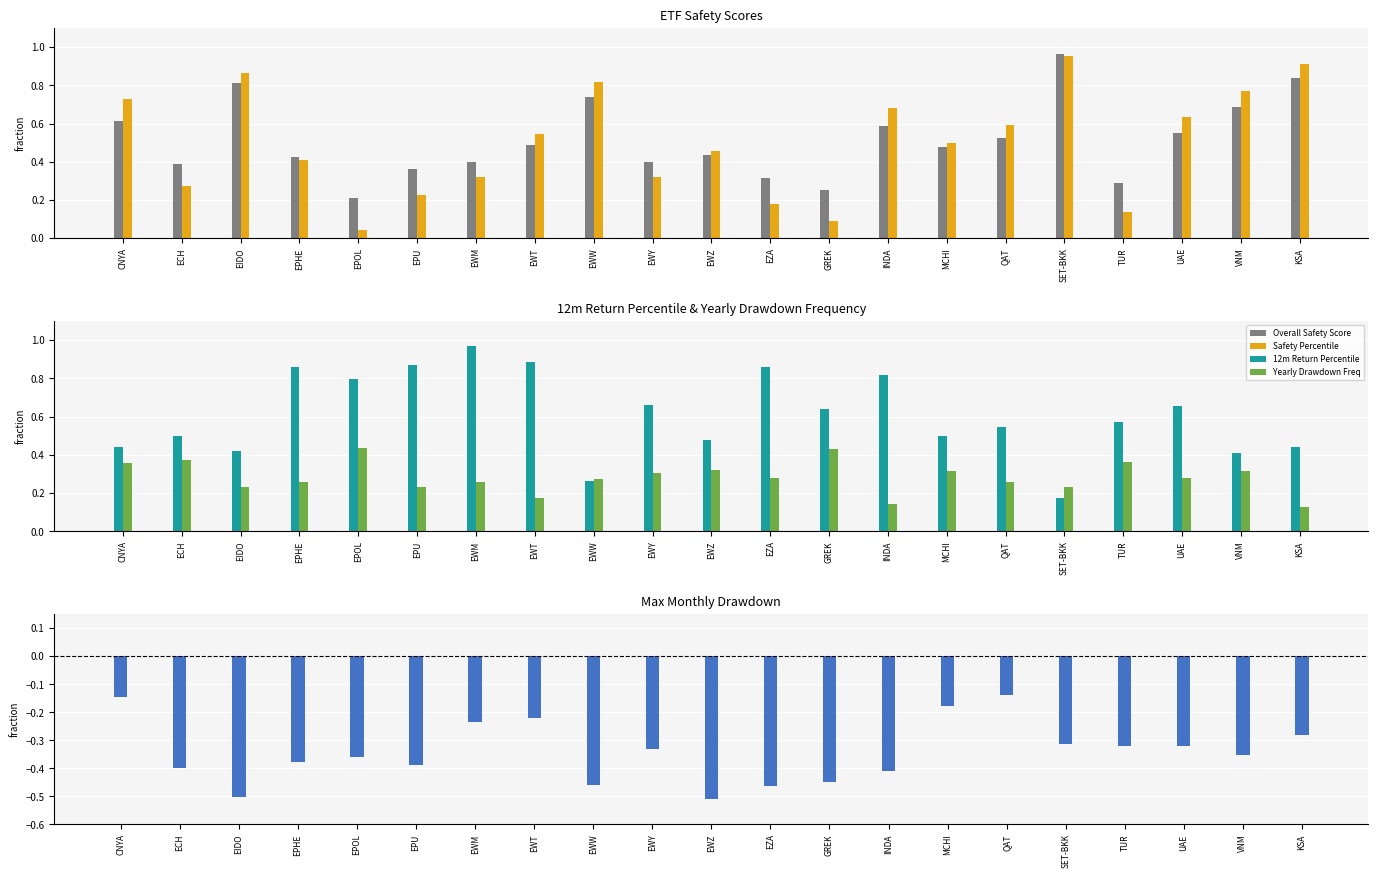

What is the sum of the Yearly Drawdown Freq values at EWT and EZA?

0.5